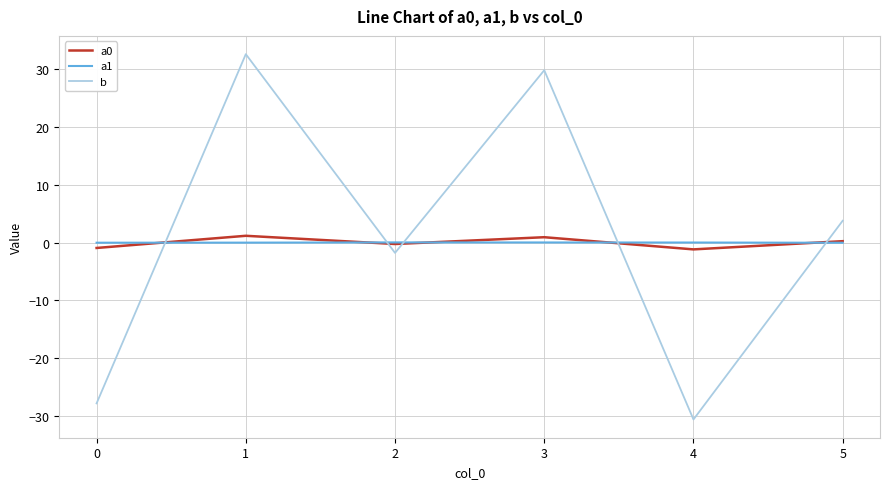

Does the chart have visible grid lines?

Yes